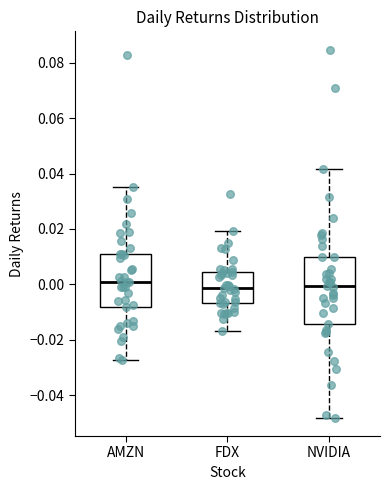

Where does the median line of the box for AMZN sit on the y-axis? The values are not printed on the chart, so give them approximately, as read against the axis.

0.000